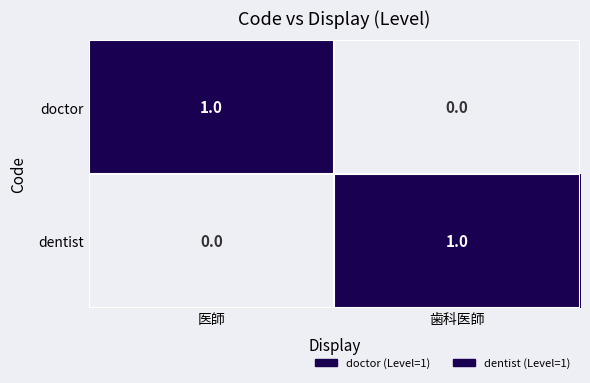

At which label is dentist closest to 0?

医師